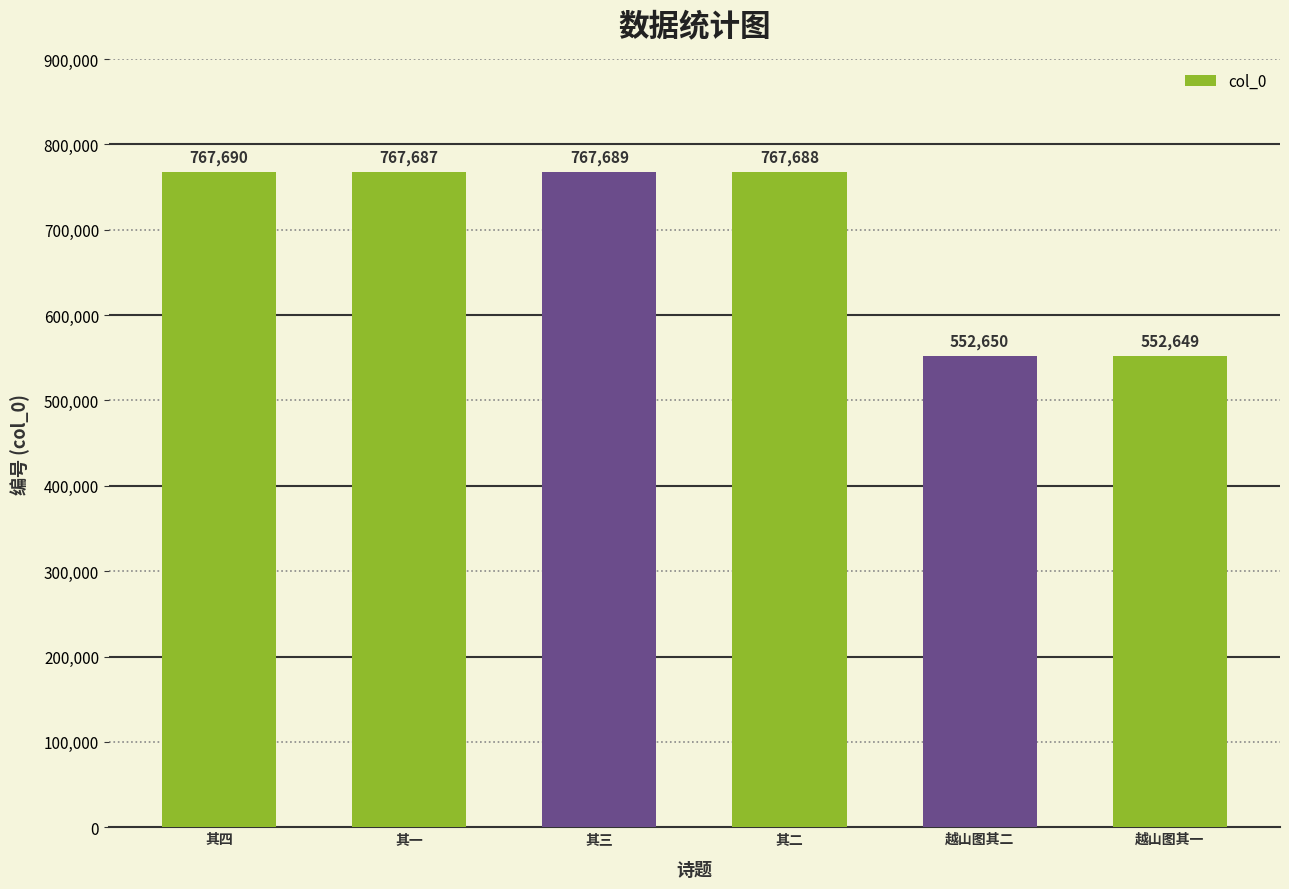

What is the ratio of the value at 越山图其一 to the value at 其一?

0.7